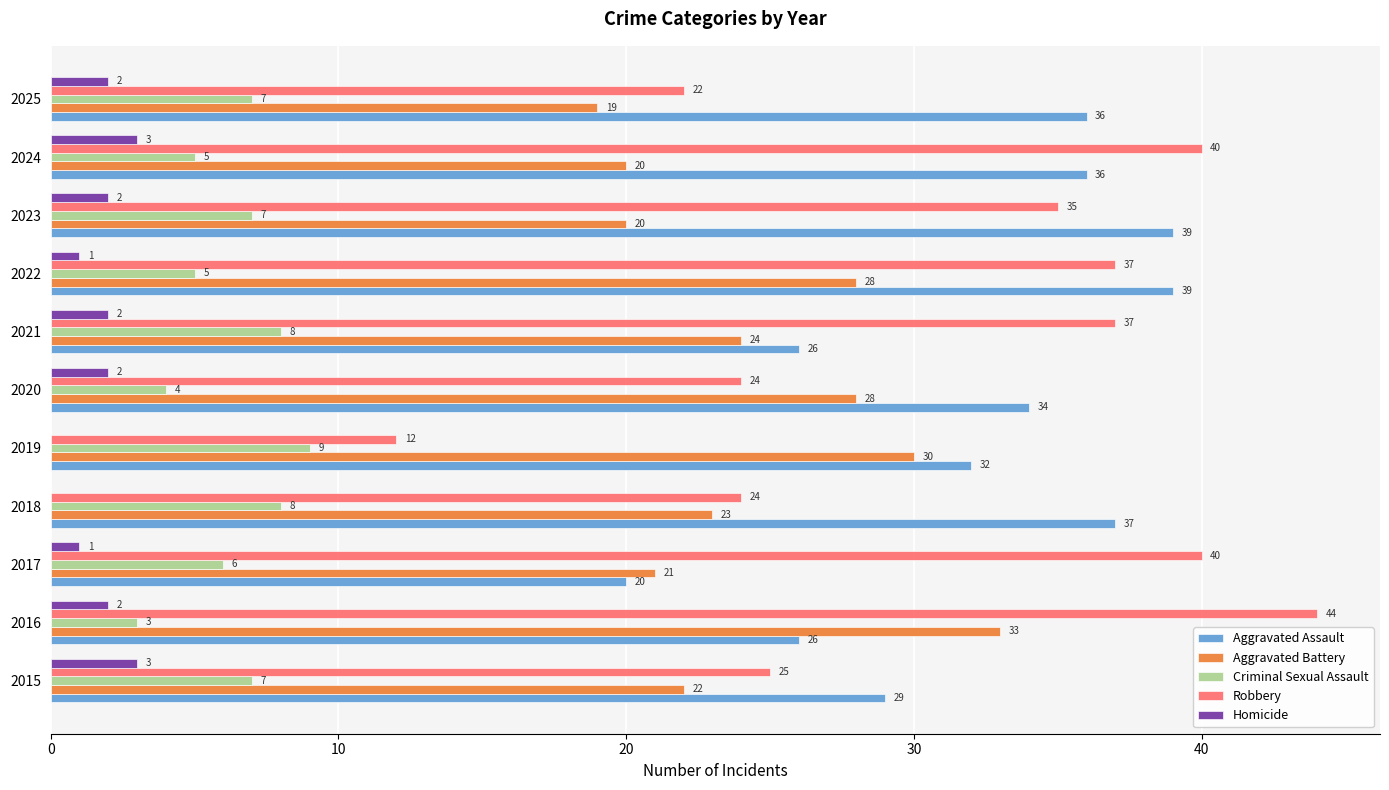

At which category is the sum across all series the highest?

2022